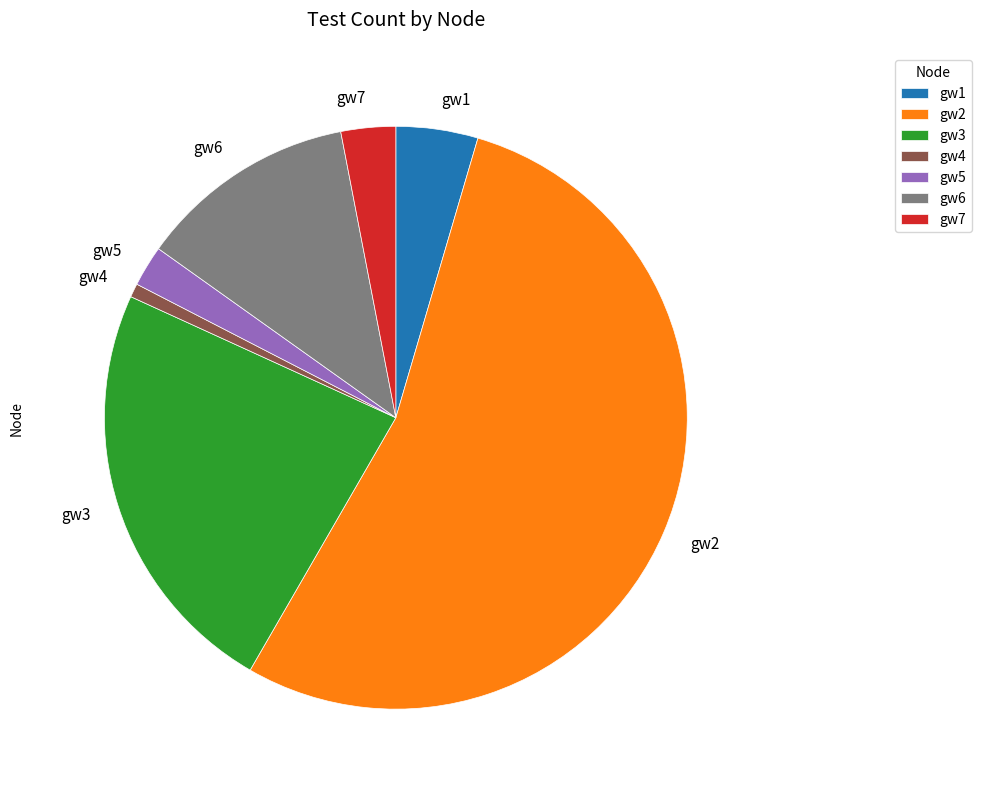

Which slice is the smallest?

gw4